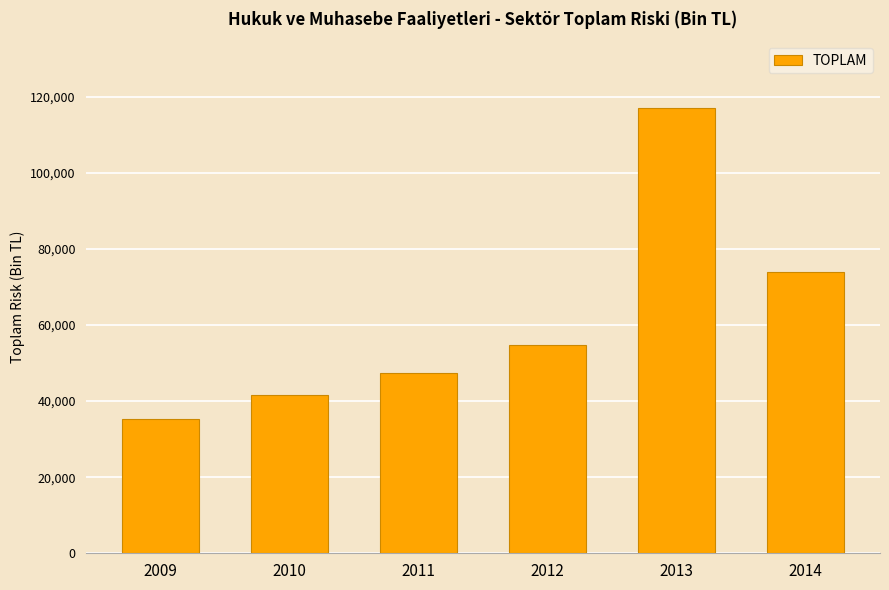

What is the greatest value displayed?

117044.9